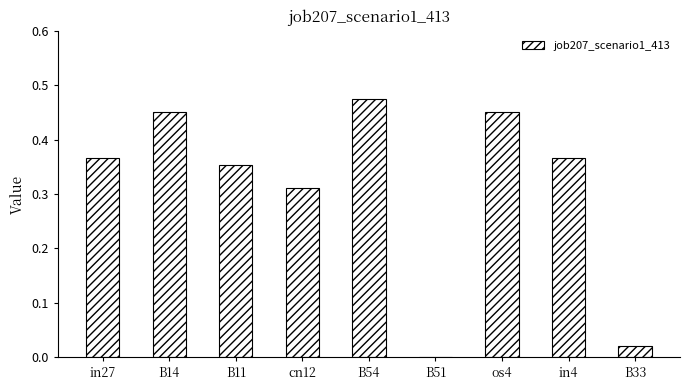

Which category has the highest value across all series?

B54